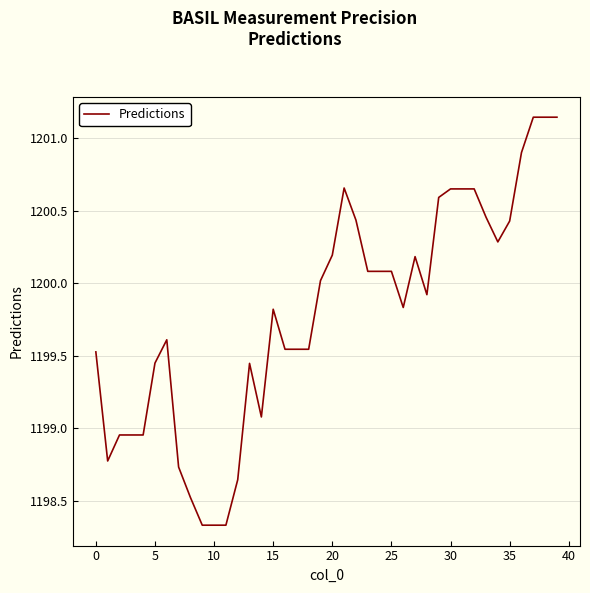

What is the difference between the maximum and minimum values?

2.8